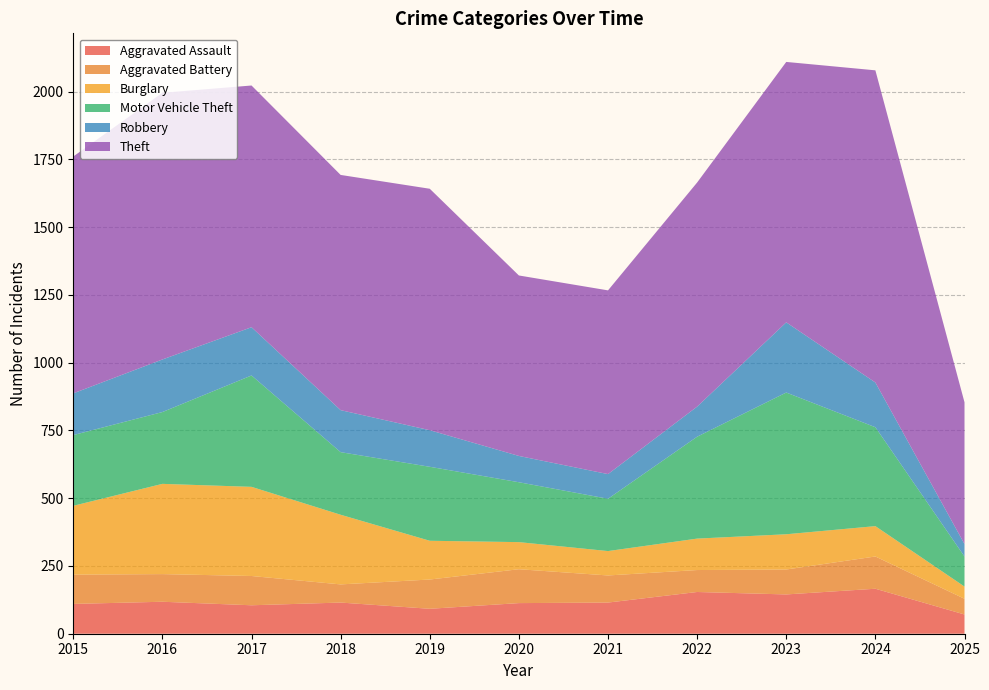

Reading left to right, list all the values displayed in this chart.

Aggravated Assault: 2015=110	2016=118	2017=105	2018=115	2019=92	2020=113	2021=115	2022=154	2023=145	2024=166	2025=71
Aggravated Battery: 2015=108	2016=102	2017=108	2018=67	2019=108	2020=125	2021=100	2022=81	2023=92	2024=119	2025=58
Burglary: 2015=254	2016=333	2017=329	2018=257	2019=143	2020=100	2021=90	2022=116	2023=130	2024=112	2025=45
Motor Vehicle Theft: 2015=261	2016=265	2017=411	2018=231	2019=273	2020=221	2021=193	2022=376	2023=523	2024=365	2025=111
Robbery: 2015=154	2016=194	2017=178	2018=155	2019=135	2020=97	2021=91	2022=111	2023=259	2024=165	2025=46
Theft: 2015=874	2016=984	2017=892	2018=868	2019=891	2020=666	2021=678	2022=827	2023=961	2024=1152	2025=523